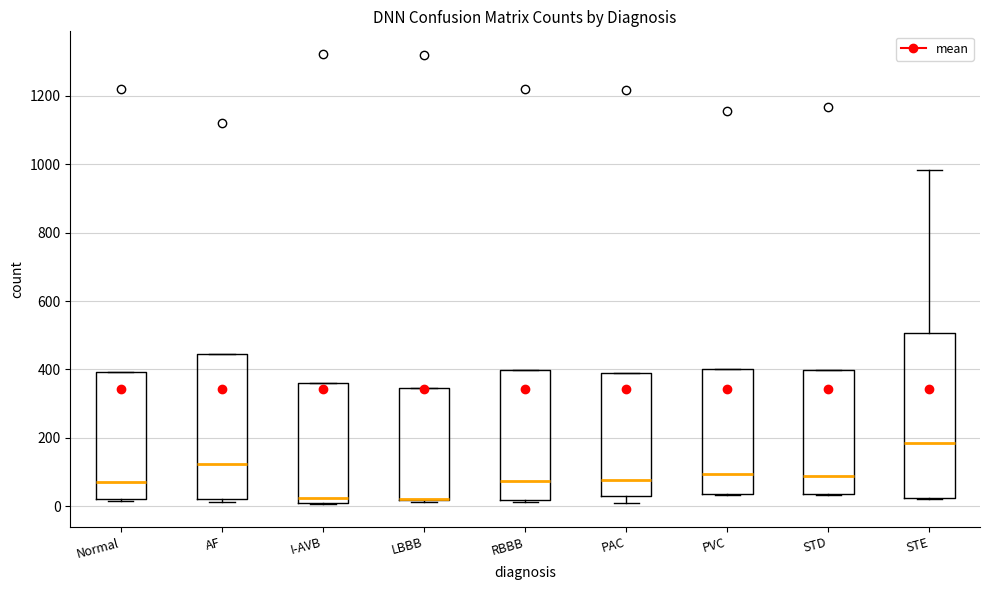

Where does the median line of the box for AF sit on the y-axis? The values are not printed on the chart, so give them approximately, as read against the axis.

120